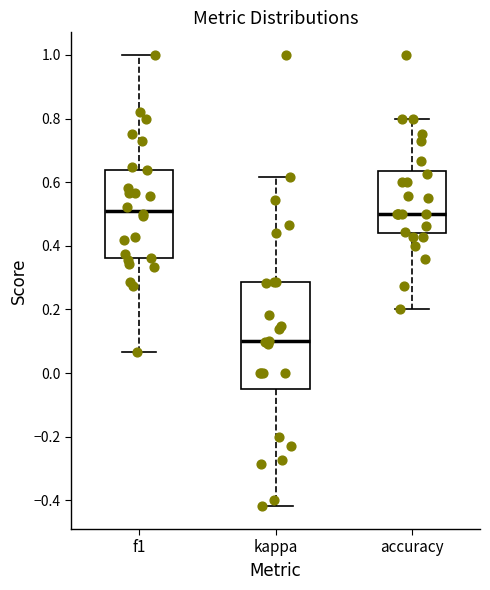

Reading left to right, transcribe this box plot: for each box, give where its median line is, the range the box spans, and where its two whiskers end, as read against the y-axis. The values are not printed on the chart, so give them approximately, as read against the axis.

f1: median 0.52, box 0.36 to 0.64, whiskers 0.06 to 1.00
kappa: median 0.10, box -0.04 to 0.28, whiskers -0.42 to 0.62
accuracy: median 0.50, box 0.44 to 0.64, whiskers 0.20 to 0.80